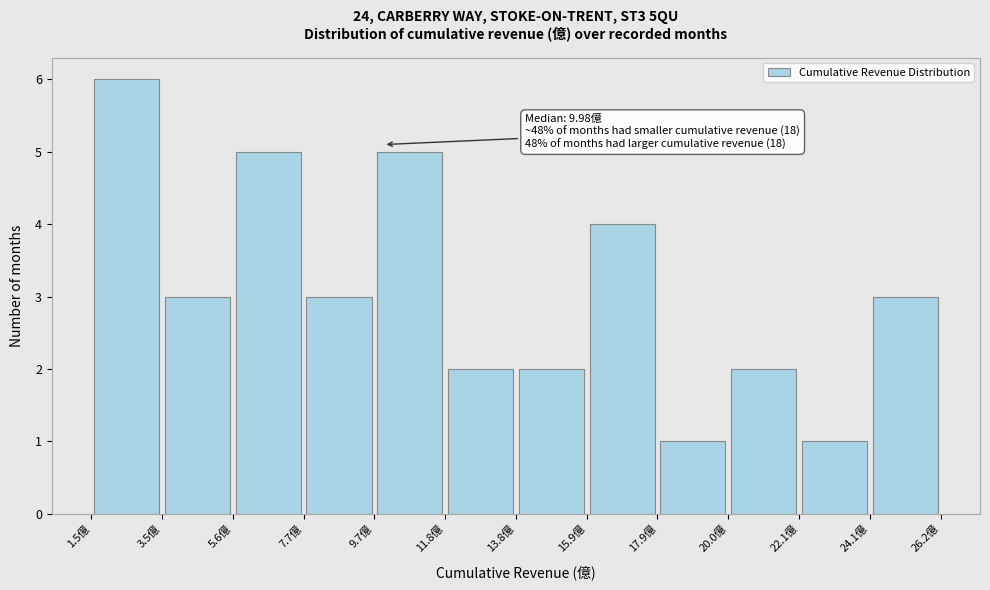

Over which range of the x-axis is the bar tallest?

1.5 to 3.5